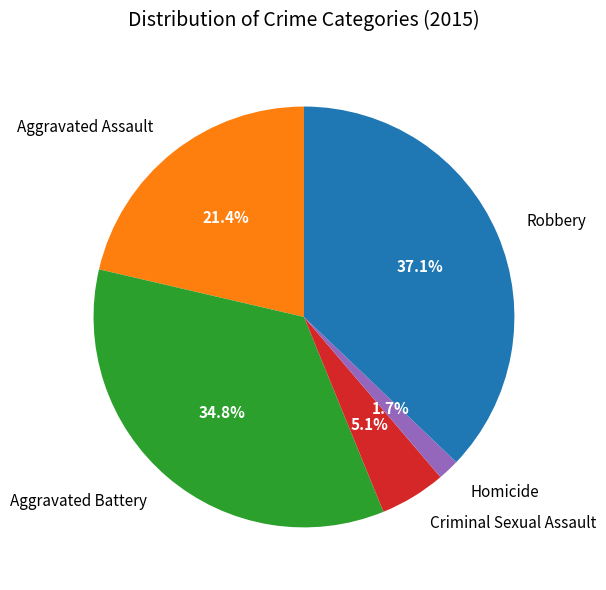

Which slice is the largest?

Robbery